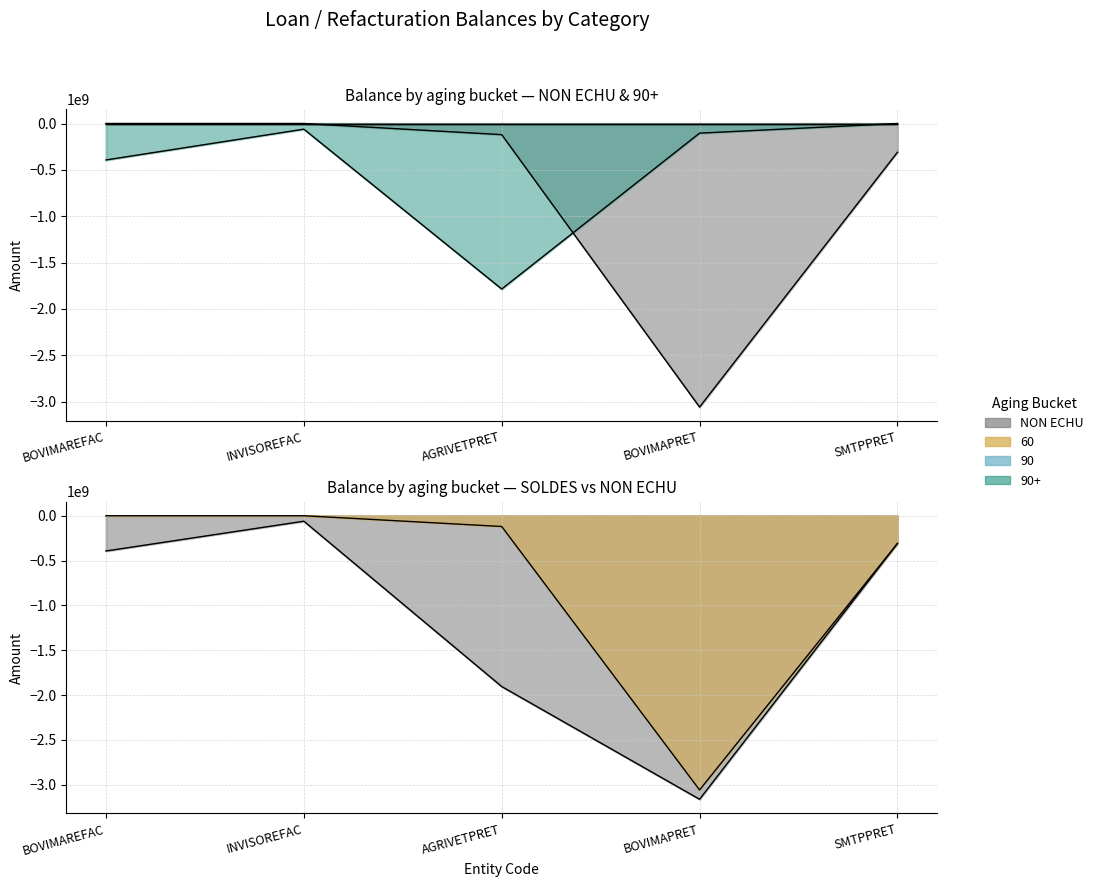

True or false: 60 has more than 1 points higher than both neighbors.

False